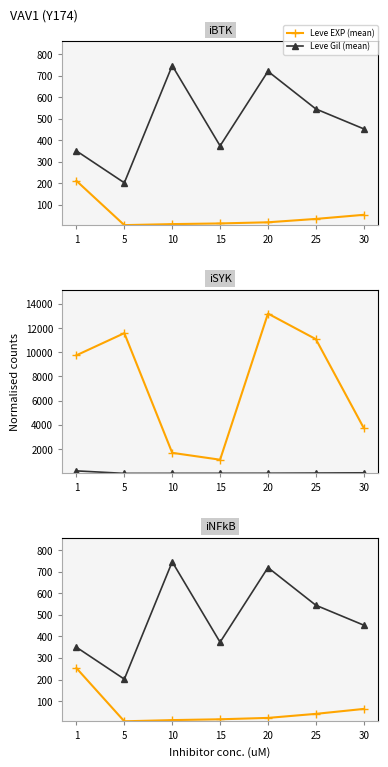

Where does the Leve EXP (mean) series first go above 21?

1